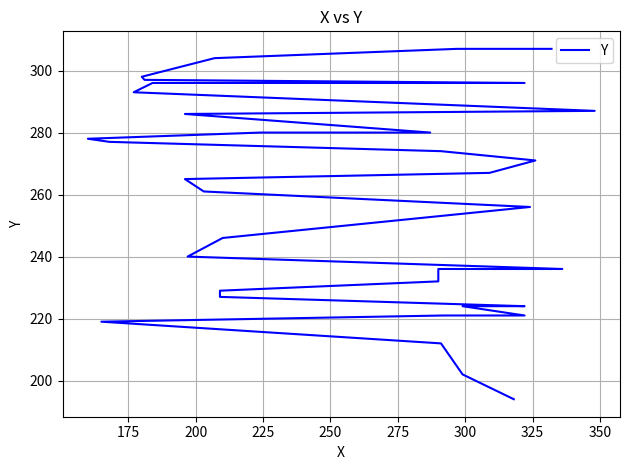

Does the chart have visible grid lines?

Yes